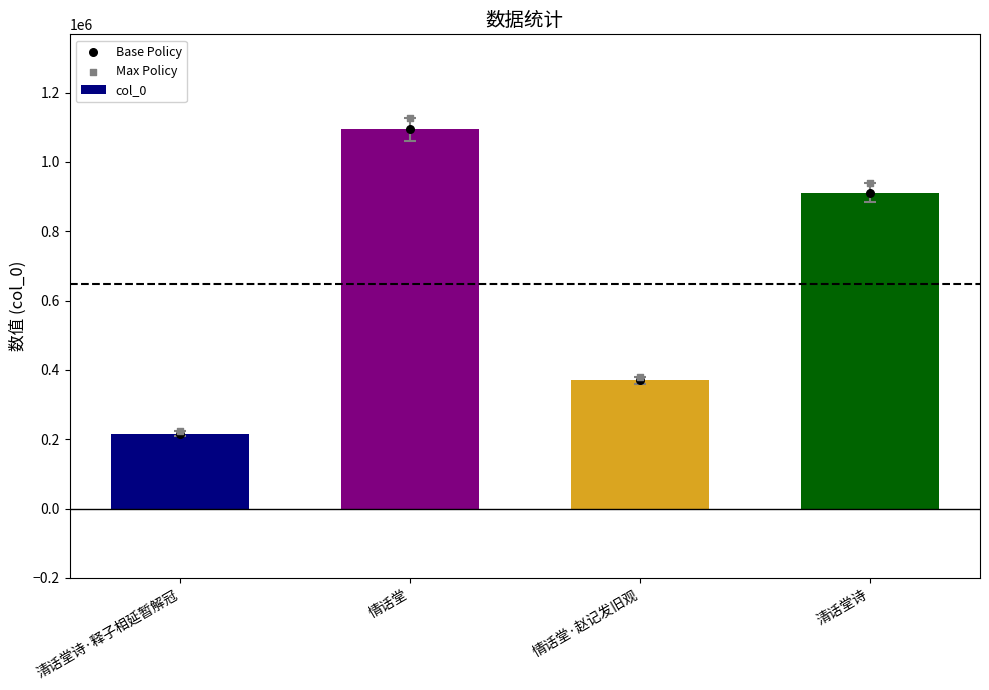

Which series has the largest total across all categories?

Max Policy